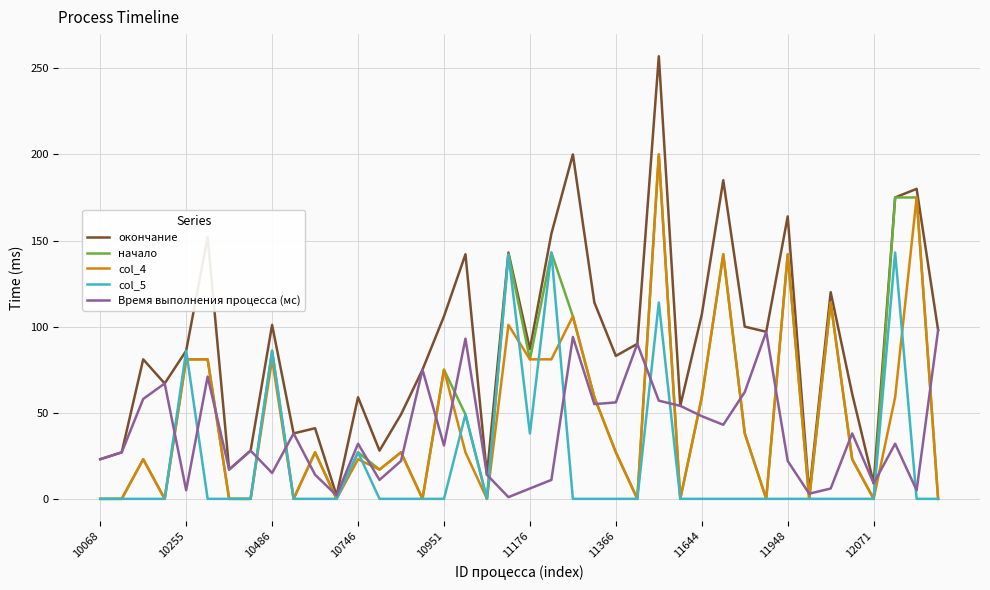

What is the greatest value displayed?

257